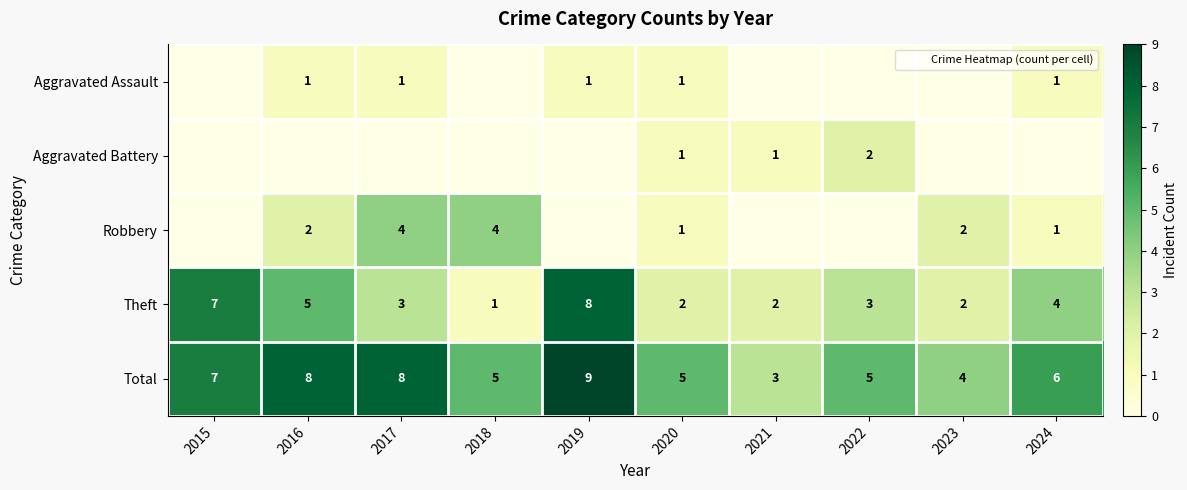

What is the sum of the Total values at 2019 and 2017?

17